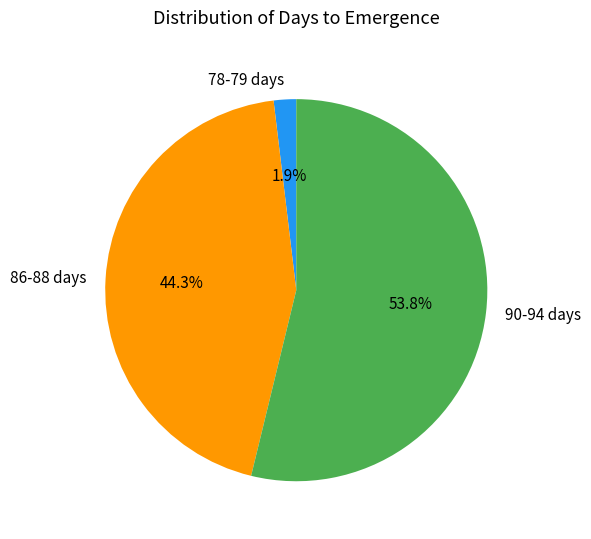

Which slice is the smallest?

78-79 days